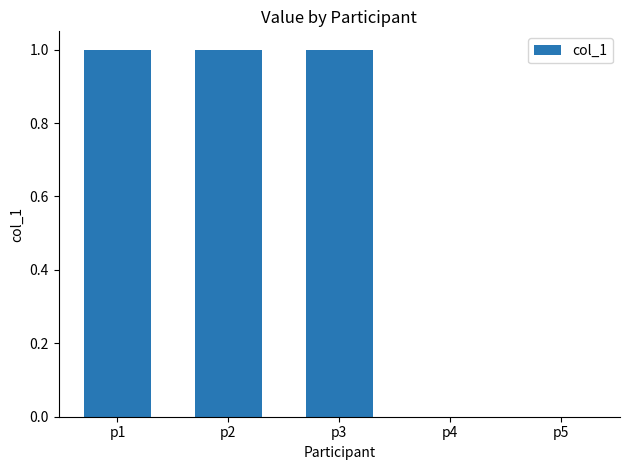

What is the change in value from p1 to p5?

-1